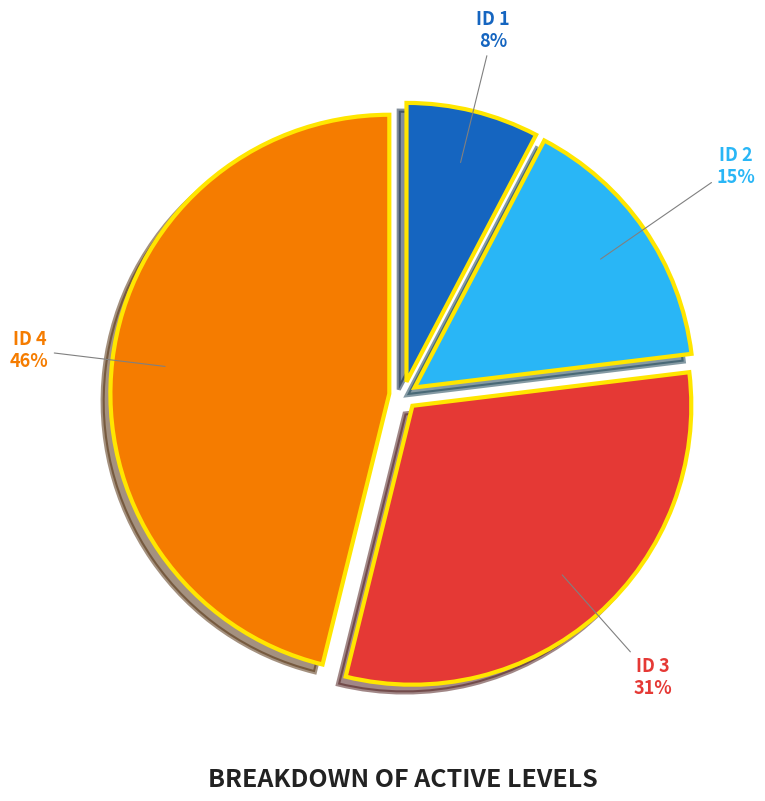

Rank the categories by value from lowest to highest.

ID 1, ID 2, ID 3, ID 4